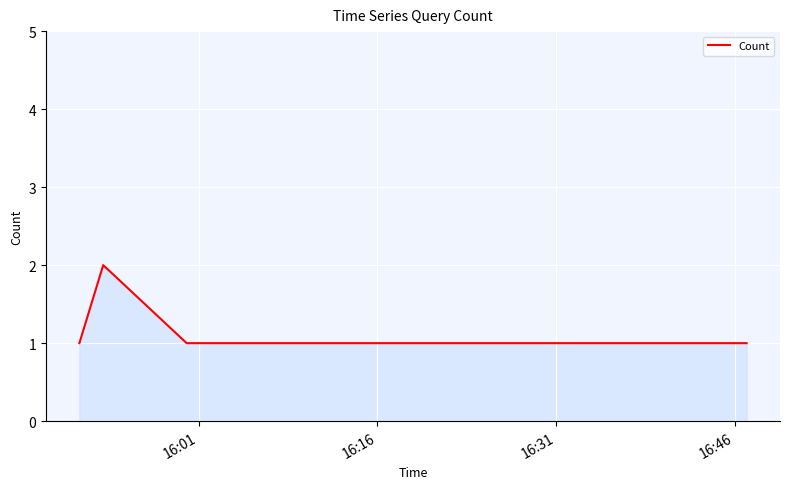

What is the maximum value shown in the chart?

2